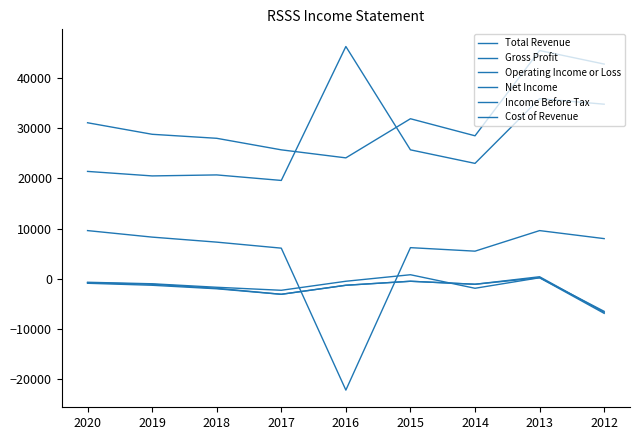

Does the chart display data point markers on the line(s)?

No